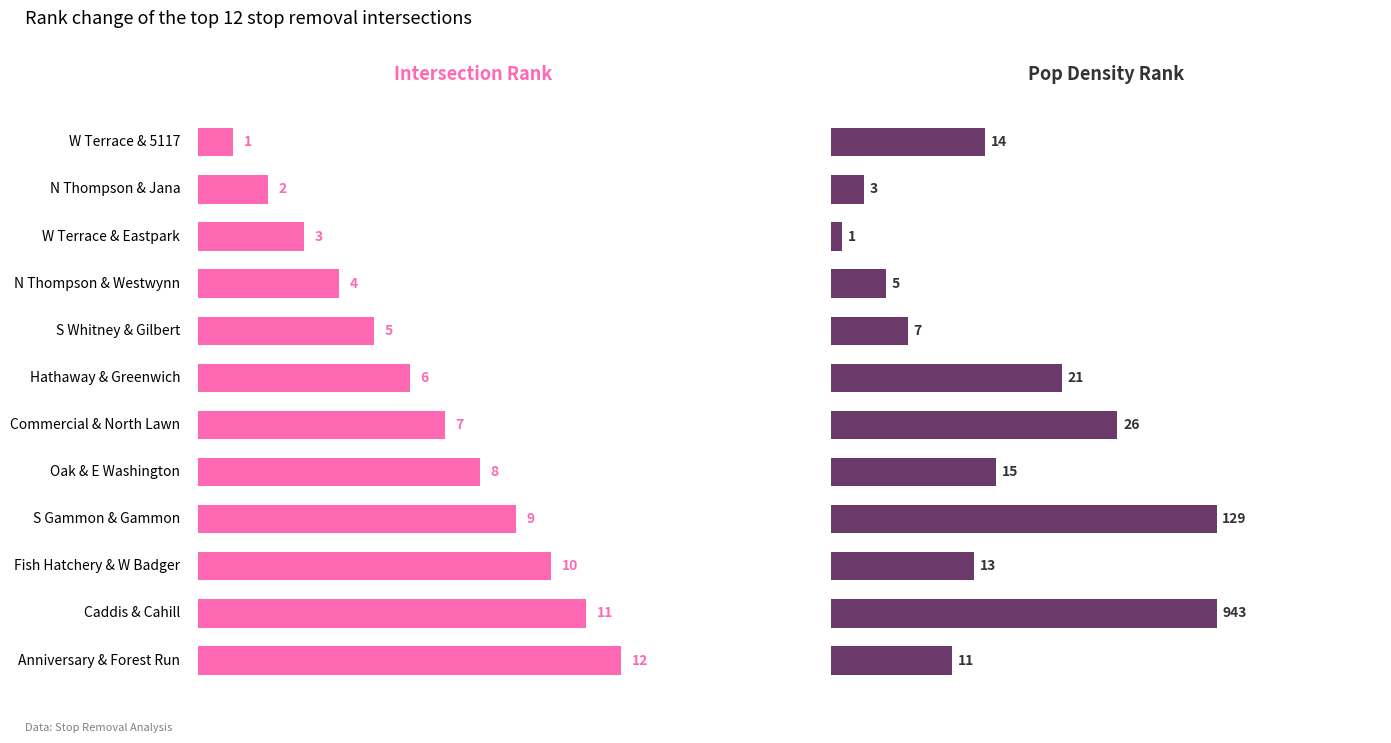

True or false: Pop Density Rank has a value of 14 at 0.

True